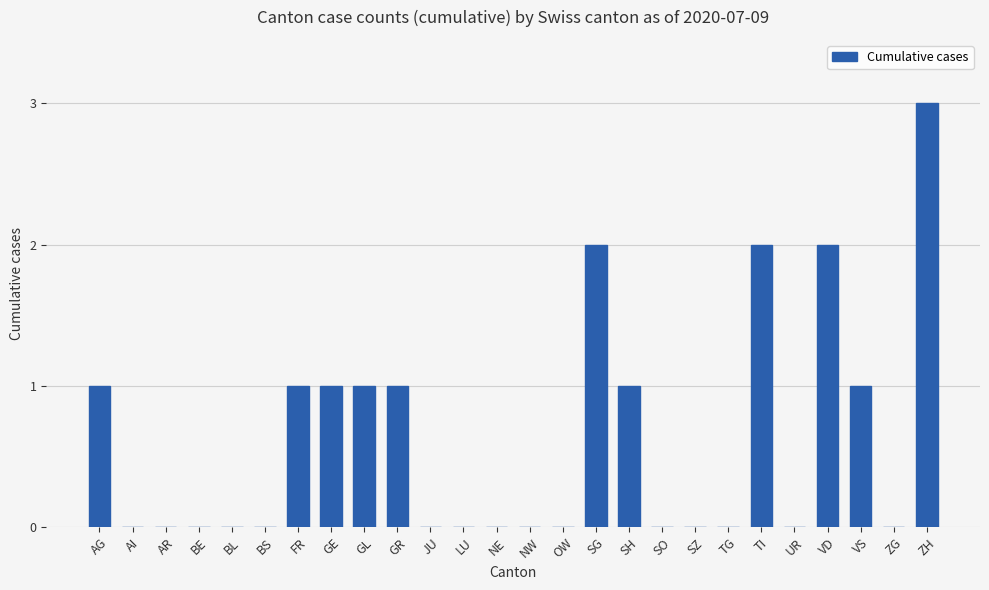

At which category does the chart reach its peak across all series?

ZH